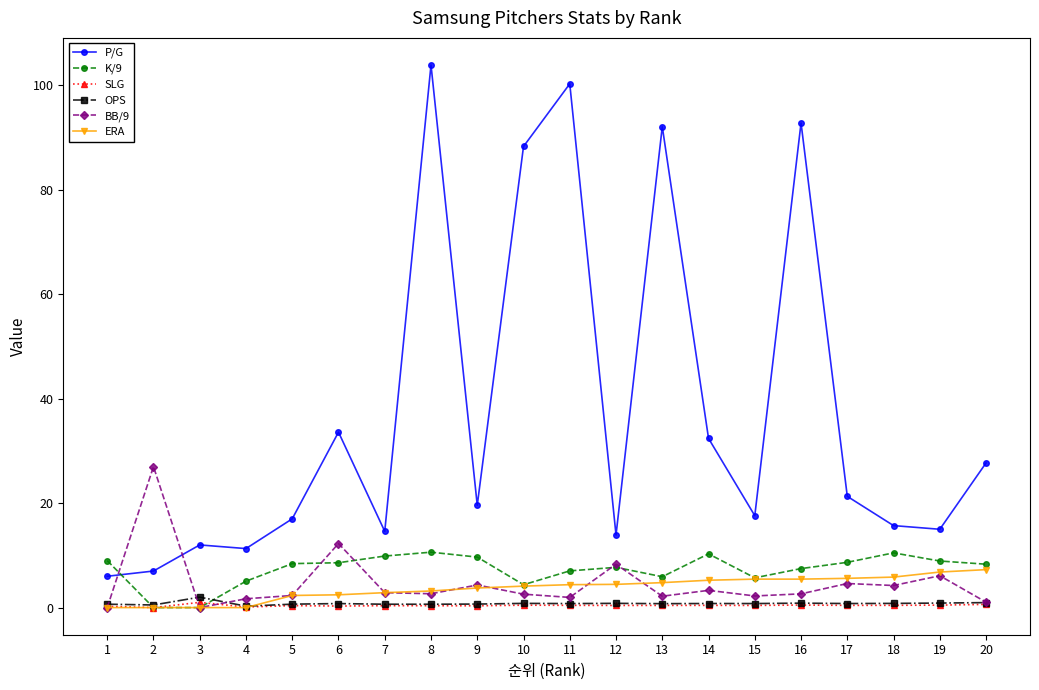

What is the difference between the maximum and minimum values in the ERA series?

7.3